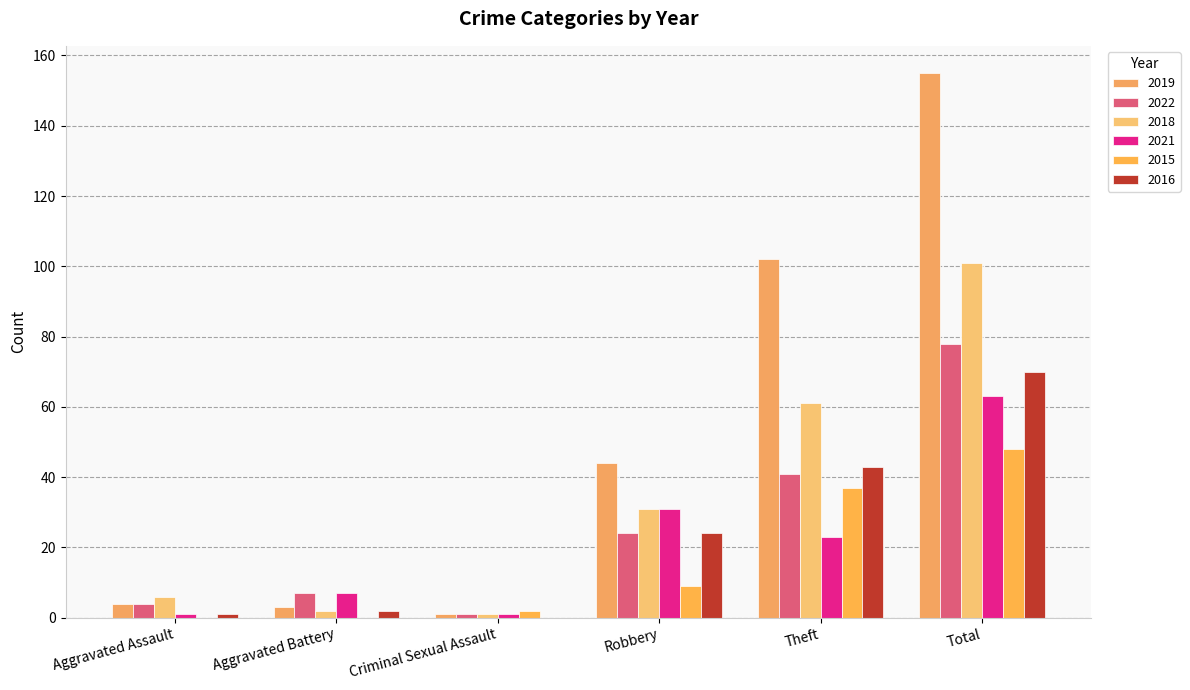

What value does the 2019 series have at Aggravated Battery?

3